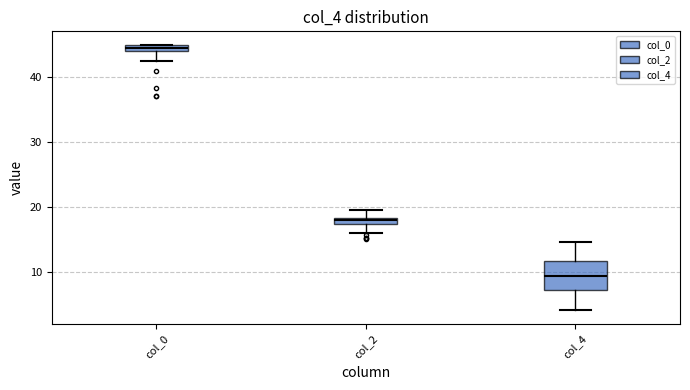

Comparing the boxes themselves (not the whiskers), which one is the tallest?

col_4